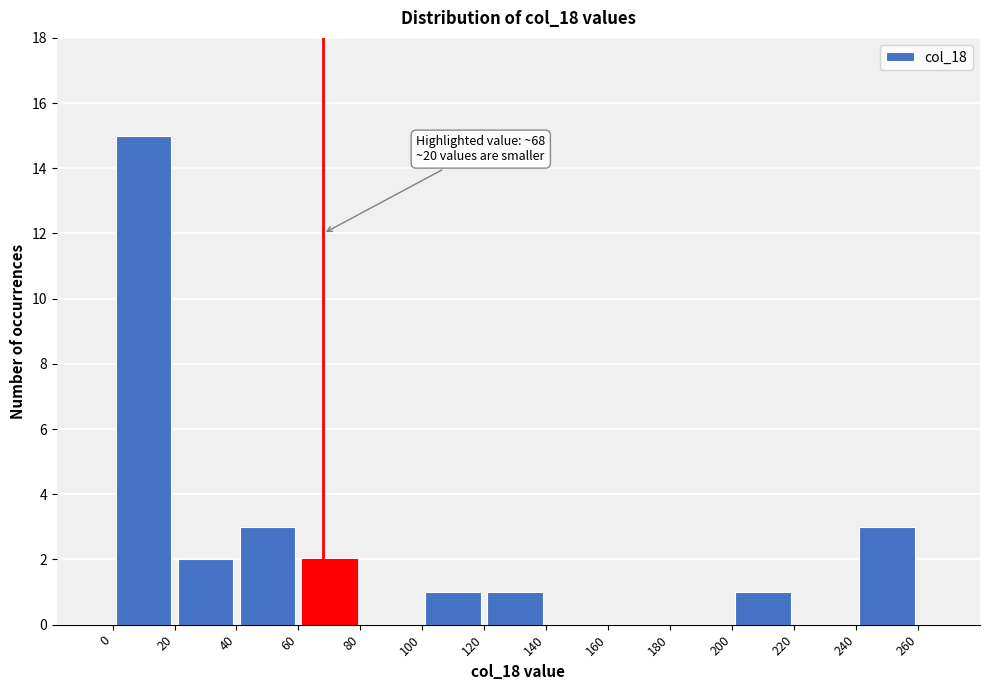

Over which range of the x-axis is the bar tallest?

0 to 20